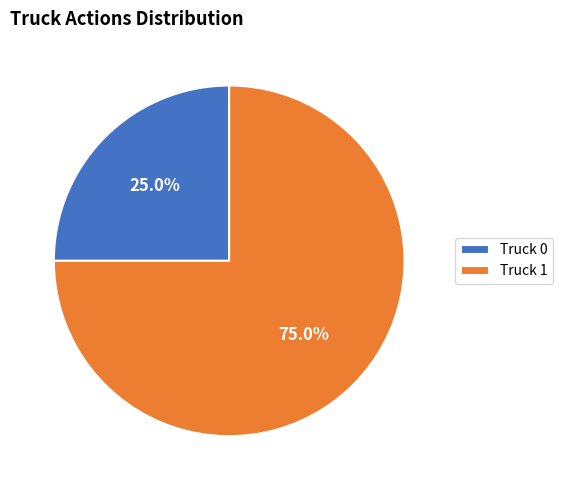

Which category has the biggest portion of the pie?

Truck 1